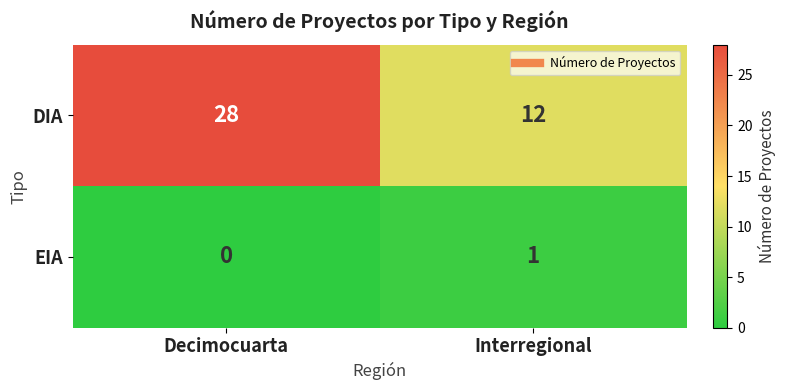

Which series has the widest spread of values?

DIA